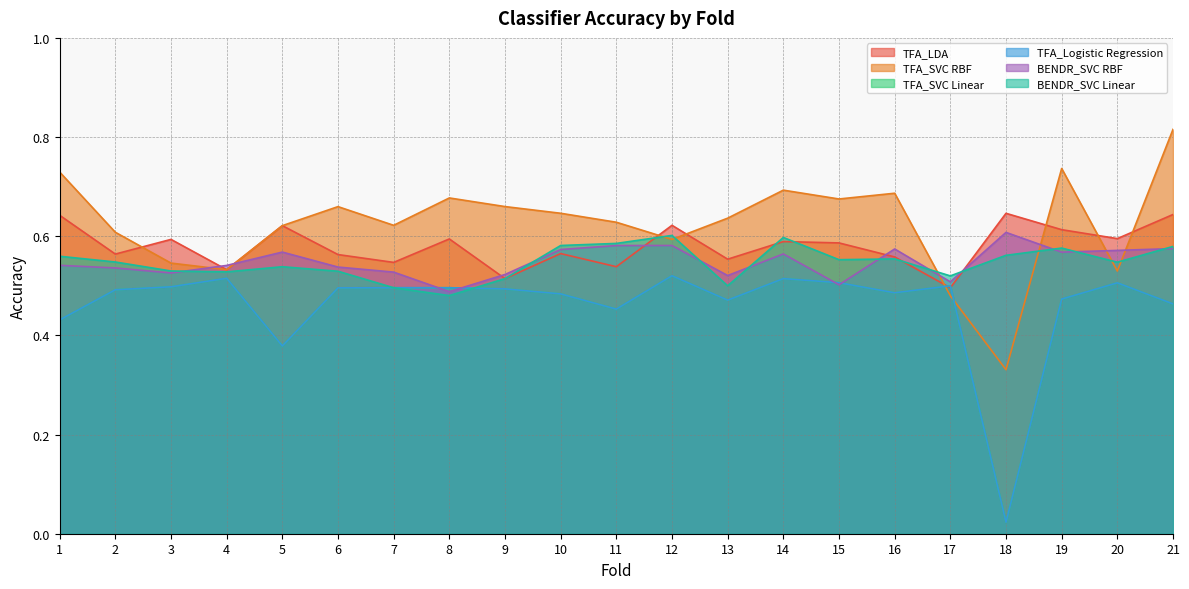

How many categories are shown in the chart?

21